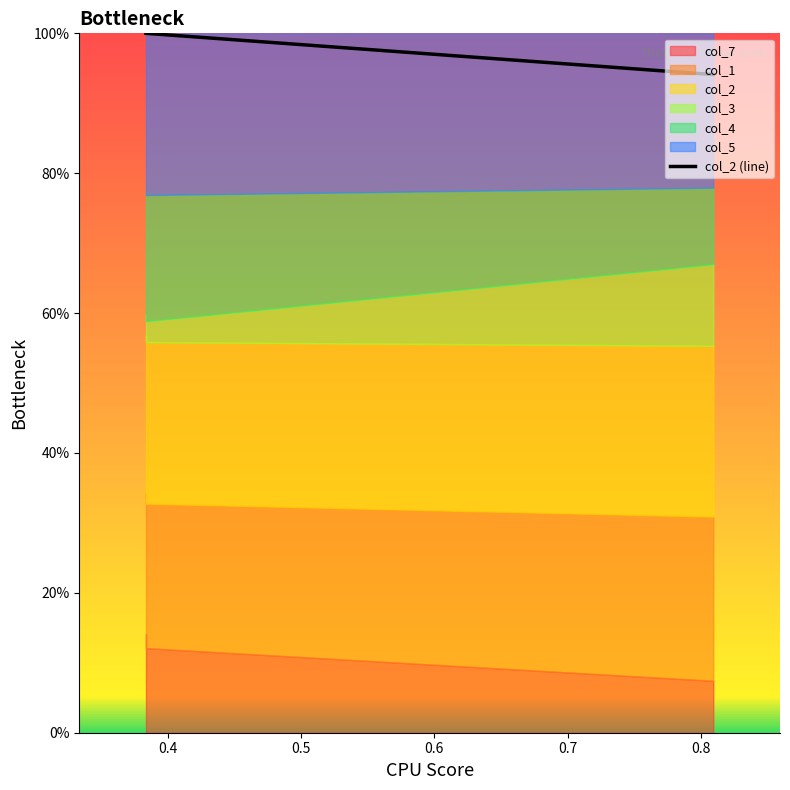

True or false: the data shows 1.7 at 0.3.

False